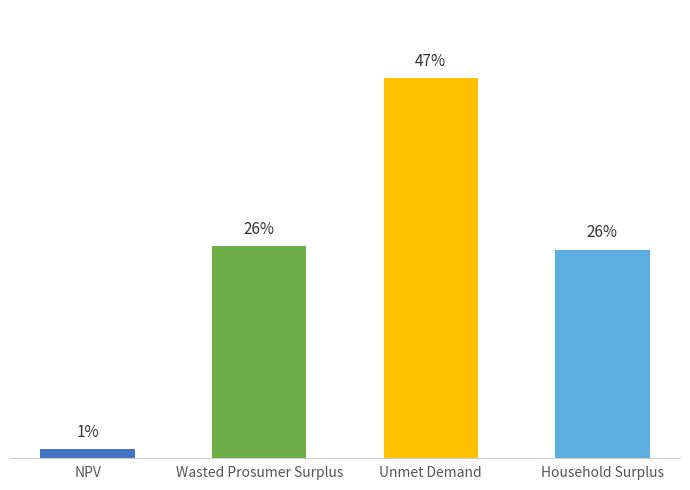

Reading left to right, what are all the values shown in this chart?

NPV=722441.2	Wasted Prosumer Surplus=18094858.4	Unmet Demand=32453085.2	Household Surplus=17804003.8